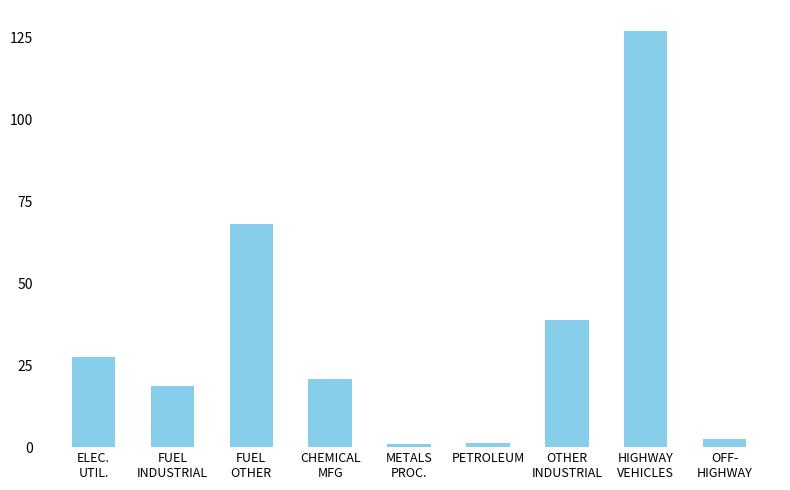

What is the greatest value displayed?

127.0